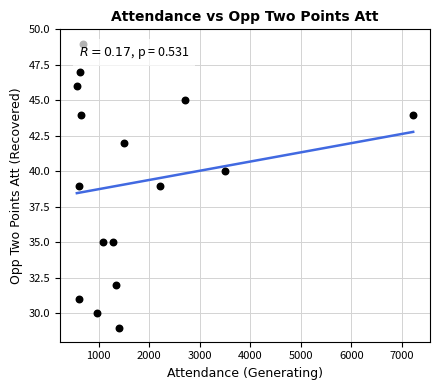

What is the range of Y values (max minus min)?

20